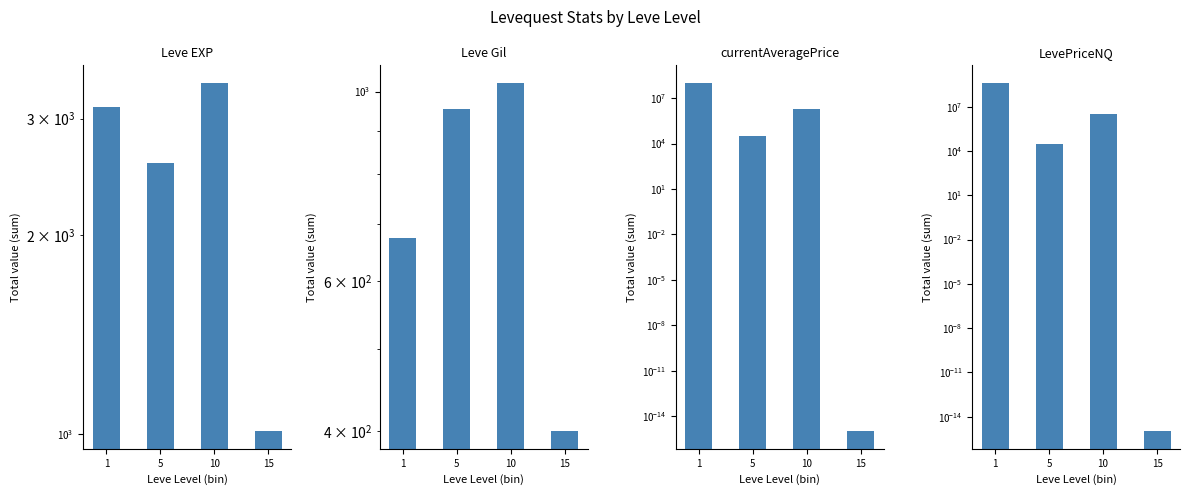

Which has a higher value, 5 or 10?

10